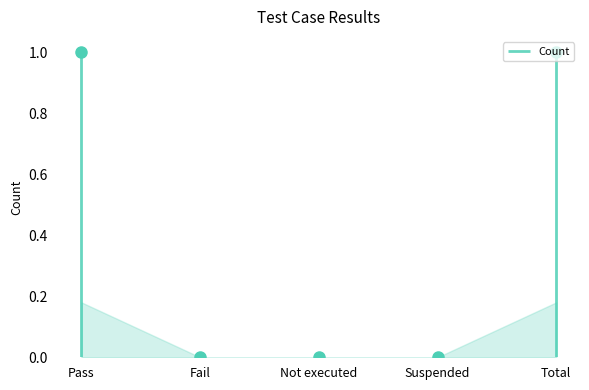

How many lines are shown in the chart?

1